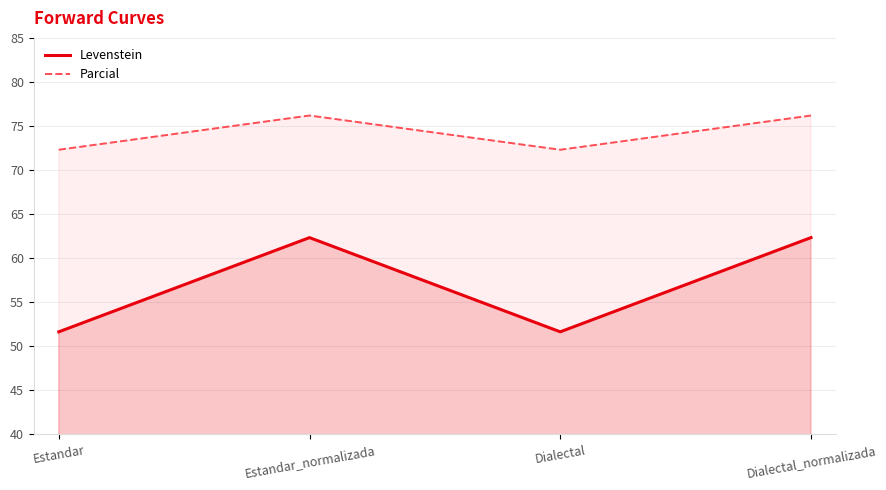

Which label corresponds to the largest value in the chart?

Estandar_normalizada